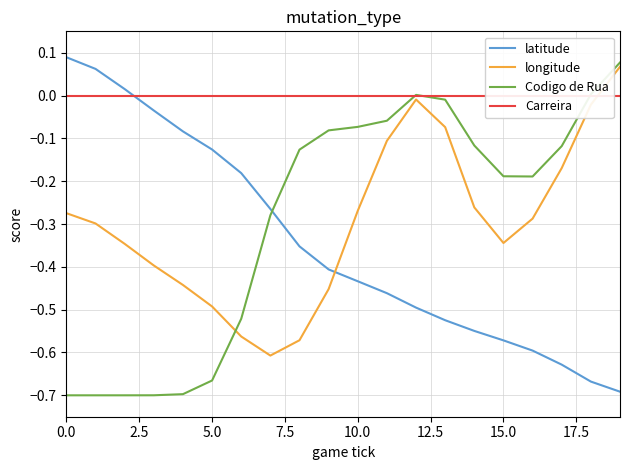

What is the lowest value of the longitude series?

-0.6